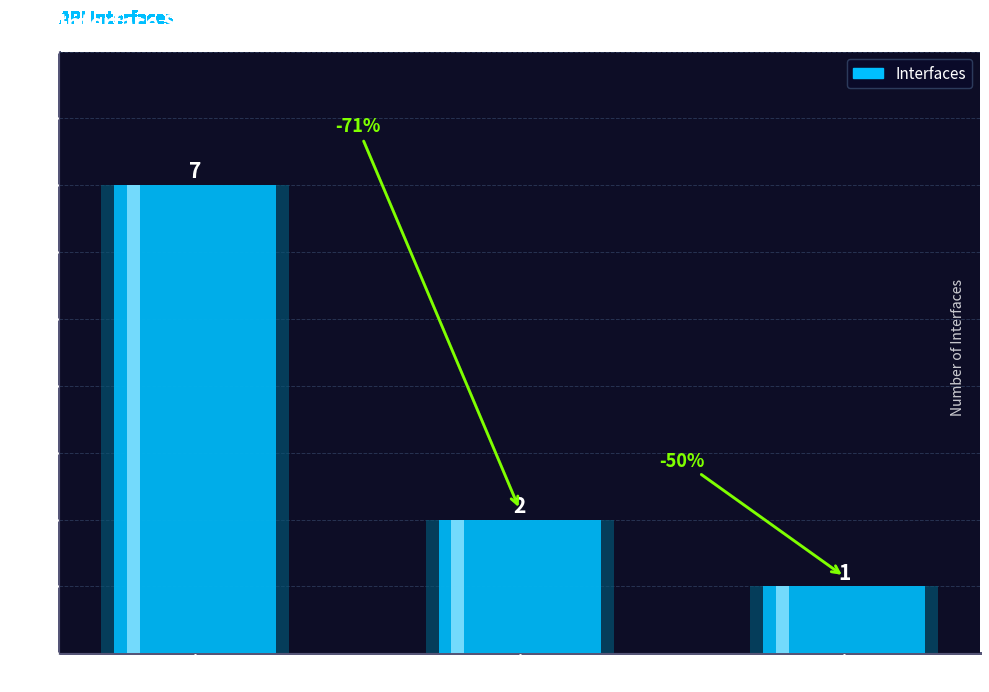

List the labels in order of value, smallest first.

get, PATCH, post